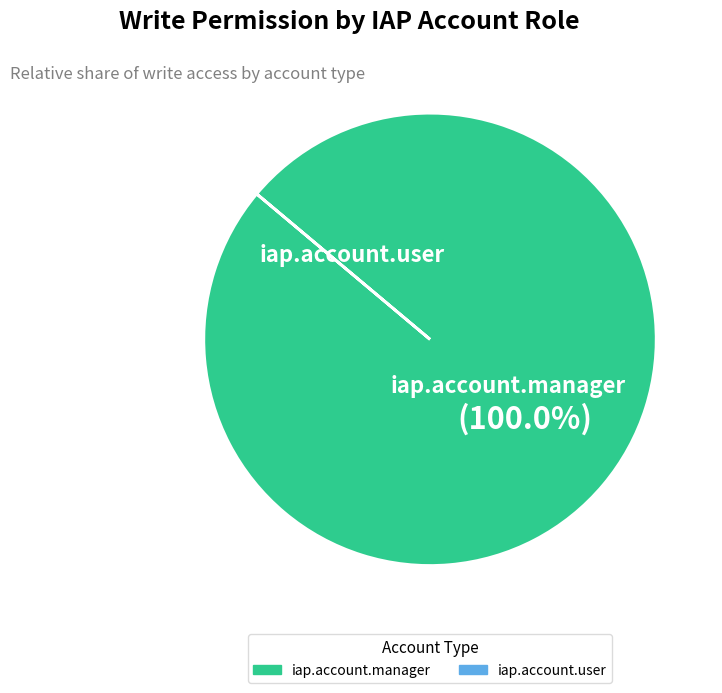

Which category has the biggest portion of the pie?

iap.account.manager